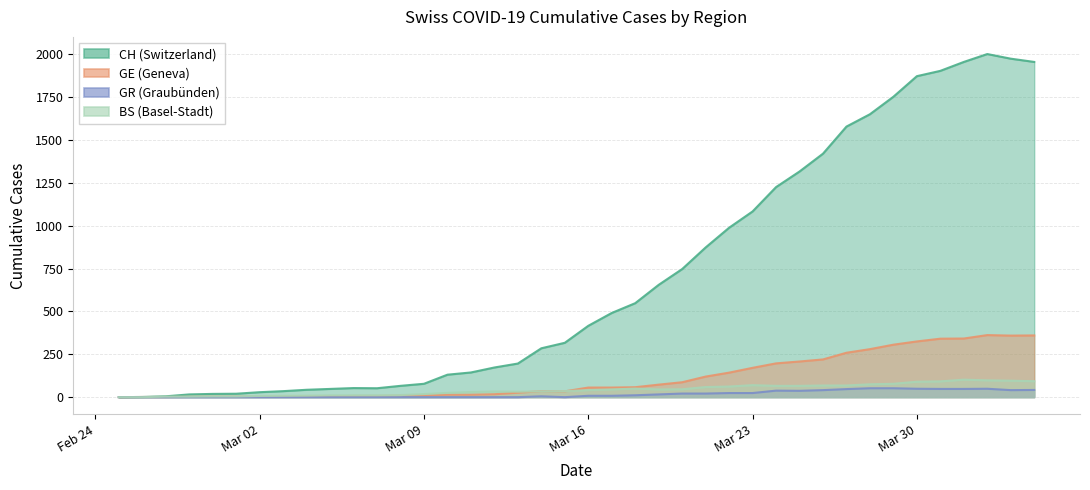

True or false: BS has more than 2 points higher than both neighbors.

True